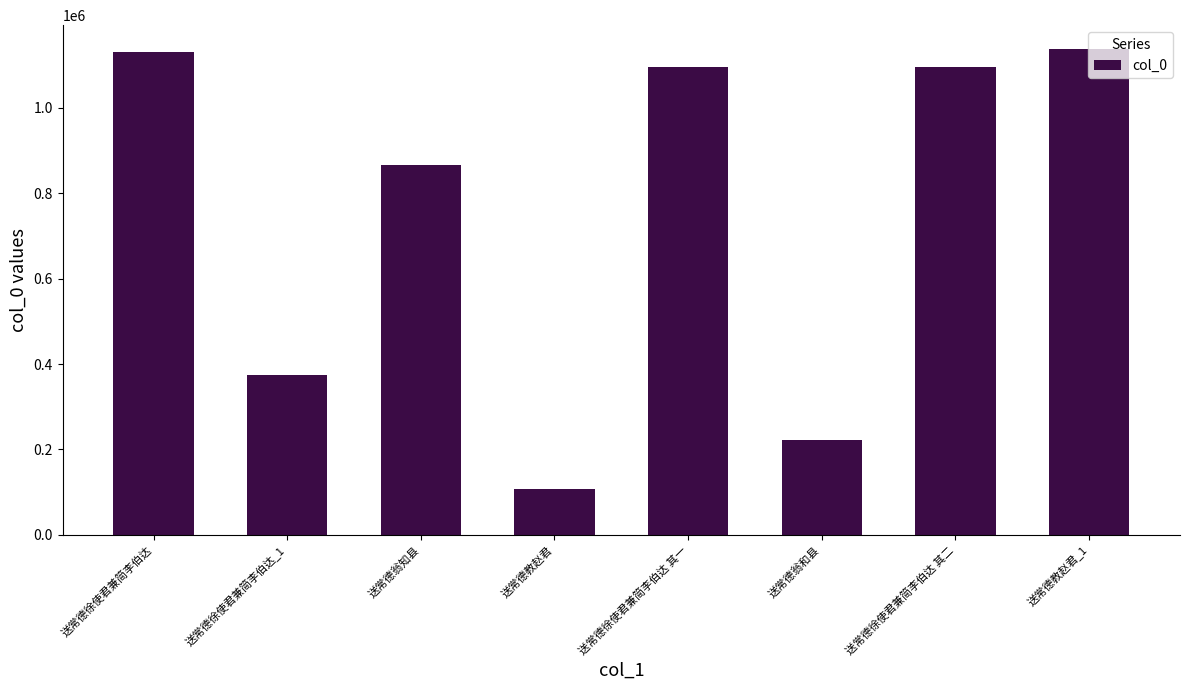

What is the change in value from 送常德翁和县 to 送常德教赵君_1?

+914263